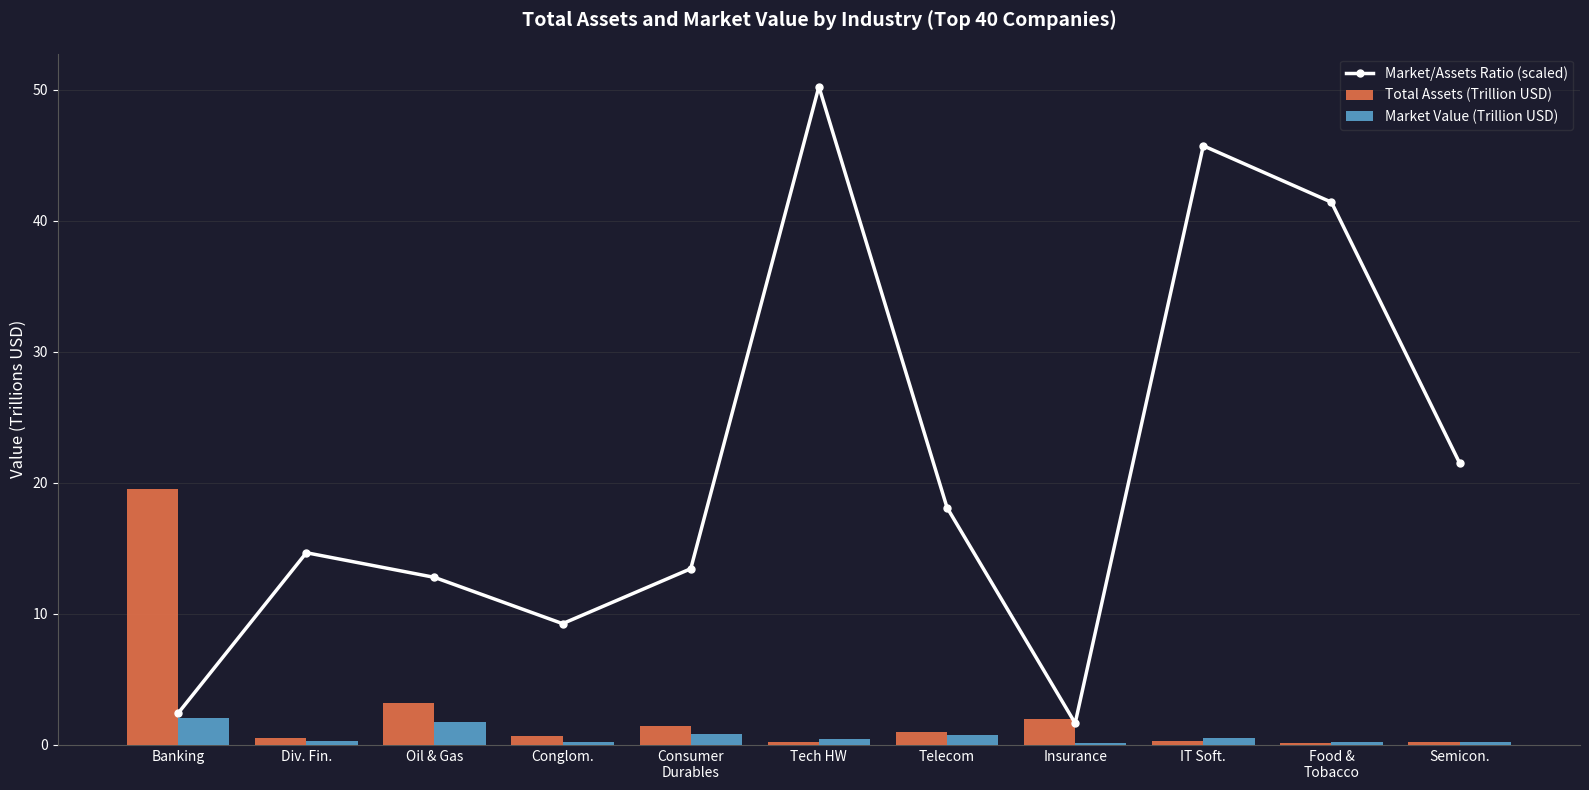

How many distinct data groups are displayed?

3